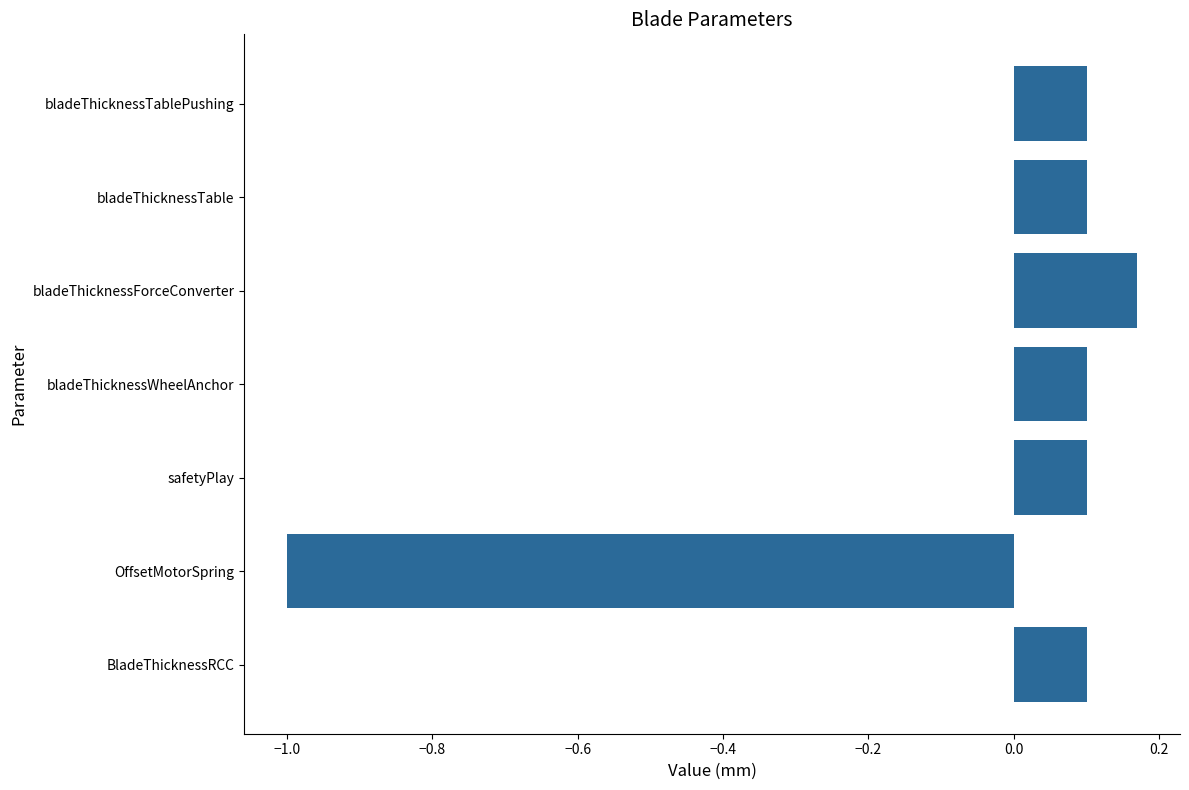

Between OffsetMotorSpring and bladeThicknessTable, which is larger?

bladeThicknessTable